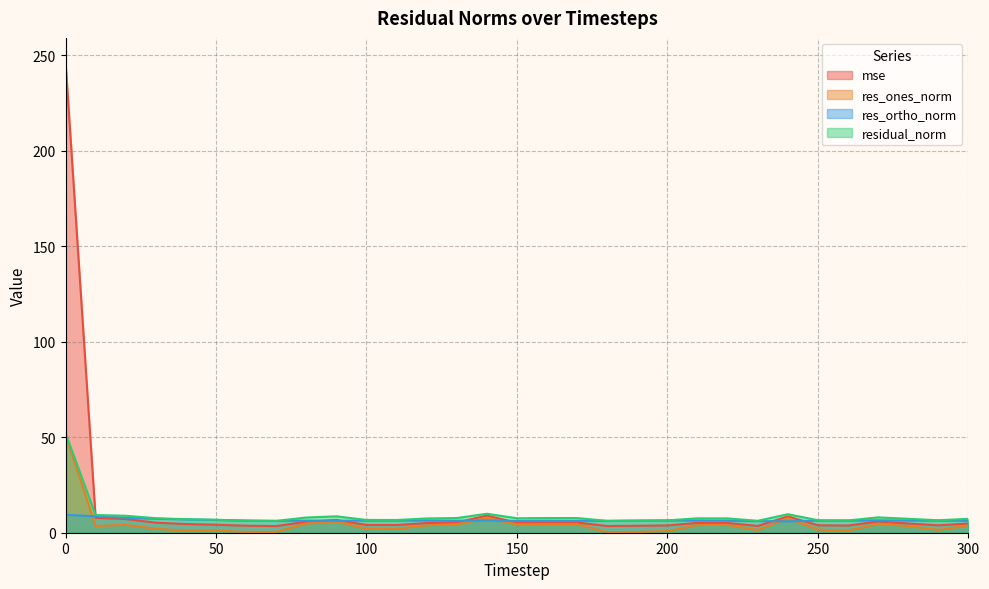

Which series has the largest range (max minus min)?

mse